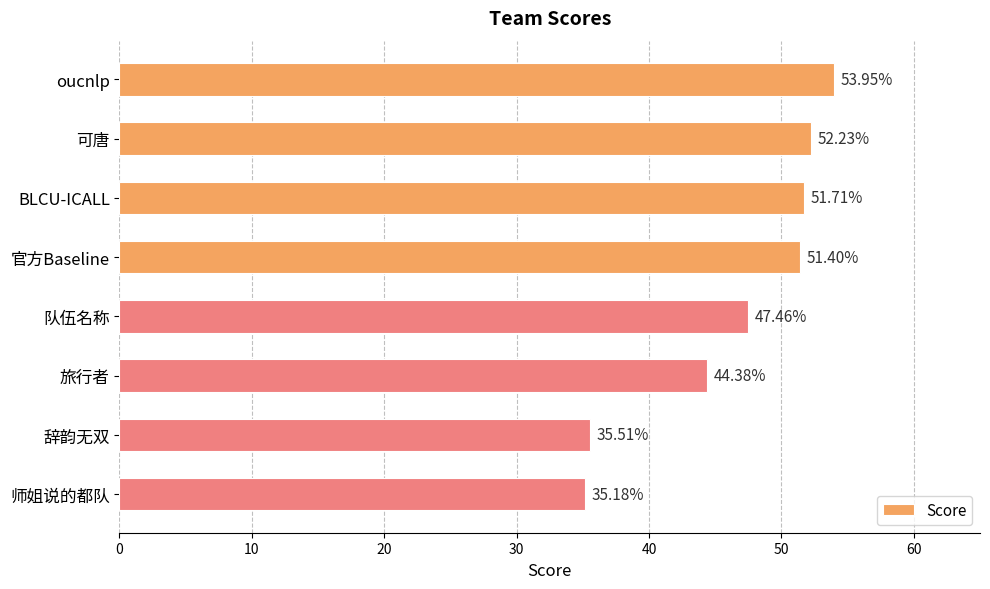

What is the change in value from oucnlp to 辞韵无双?

-18.4